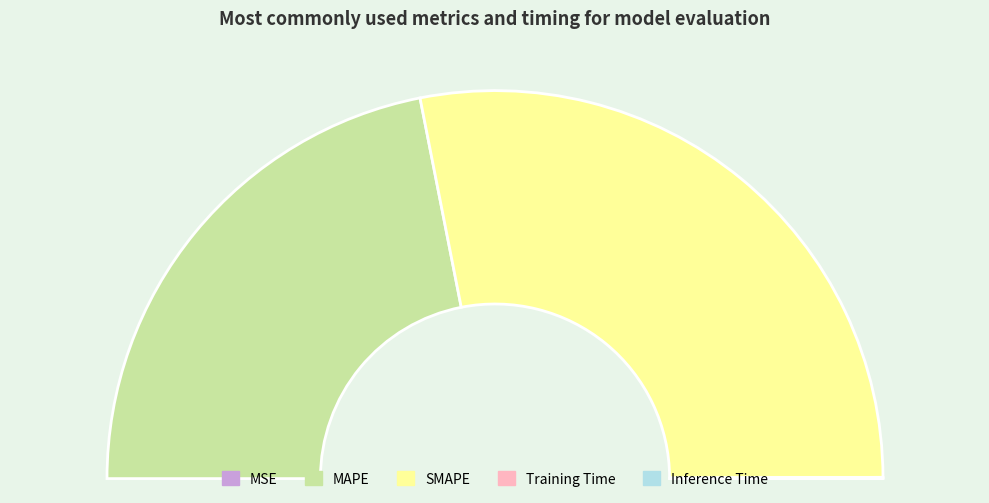

What percentage is the SMAPE slice, to the nearest percent?

56%